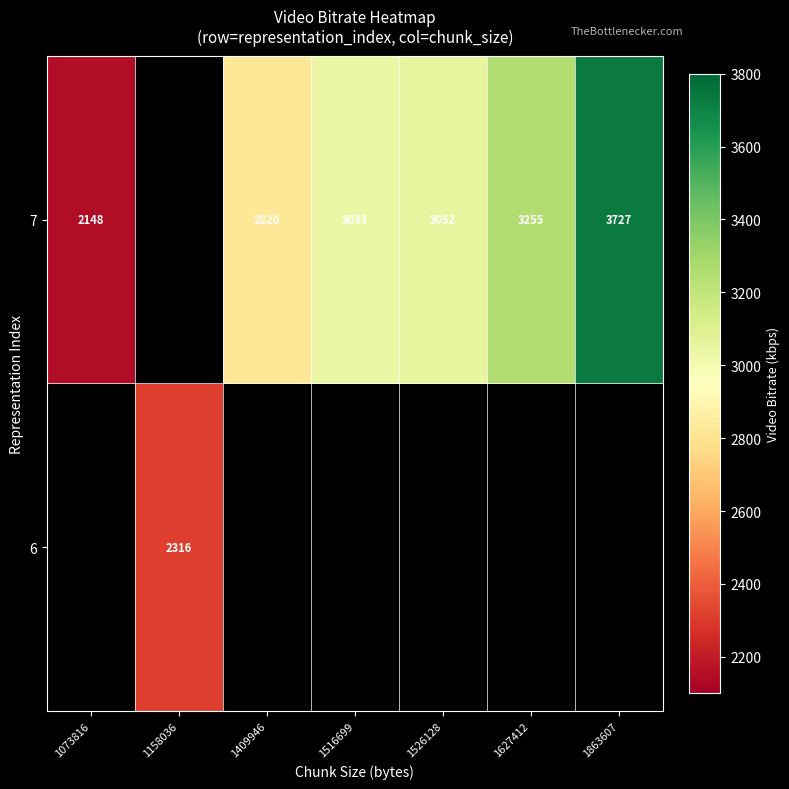

Rank the series by their average value, from highest to lowest.

6, 7